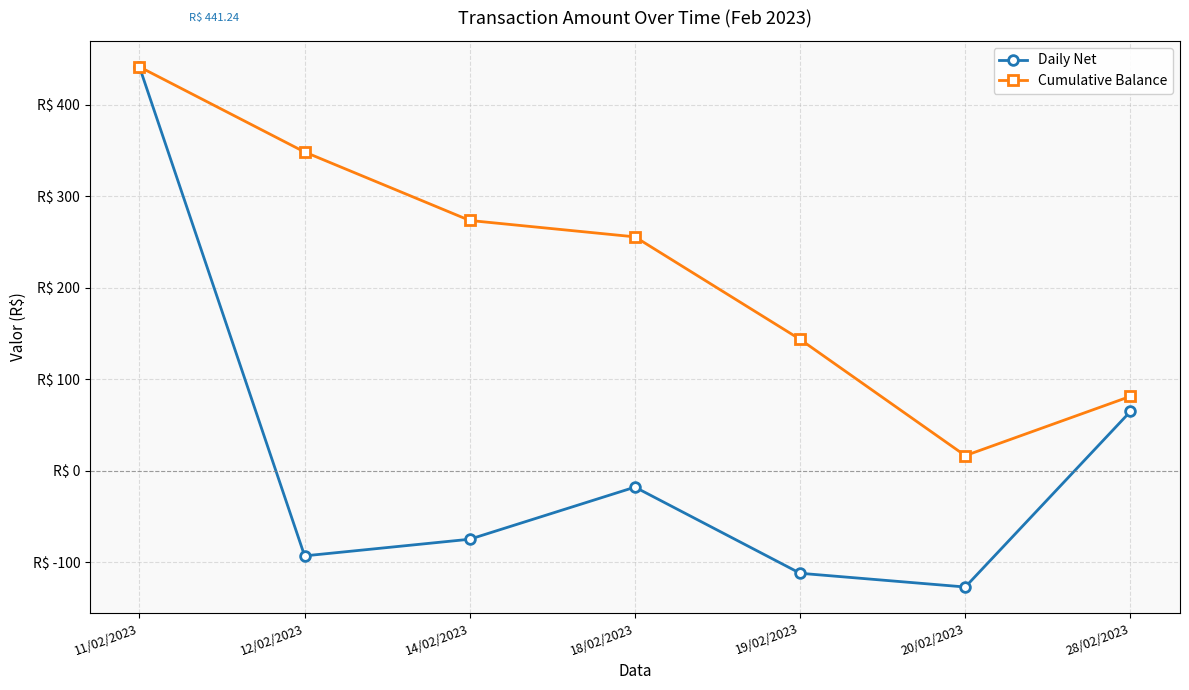

At which category is the sum across all series the highest?

11/02/2023